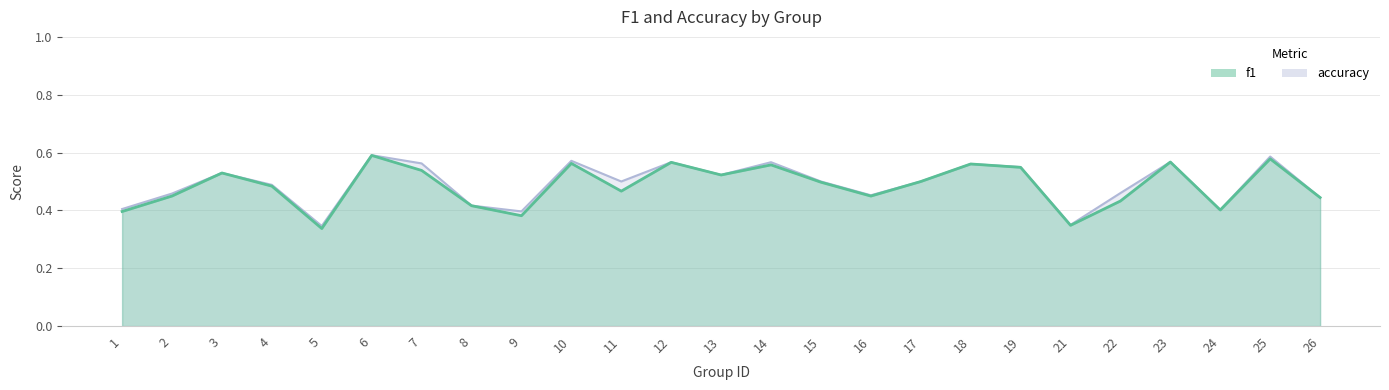

At how many categories does at least one series exceed 0?

25